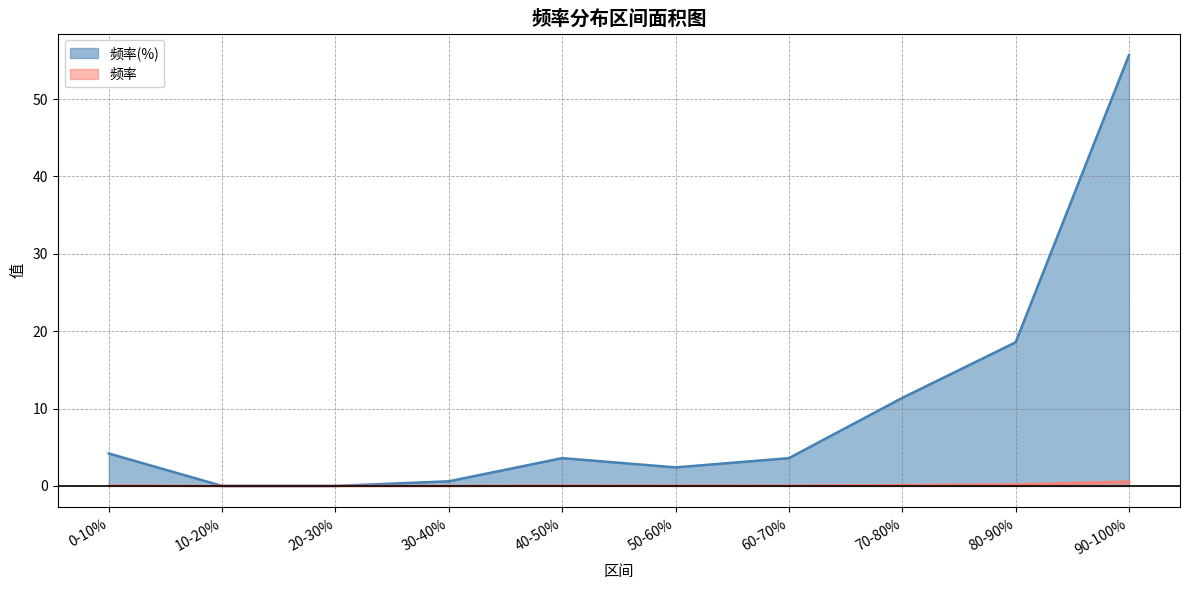

What is the average value of the 频率(%) series?

10.0